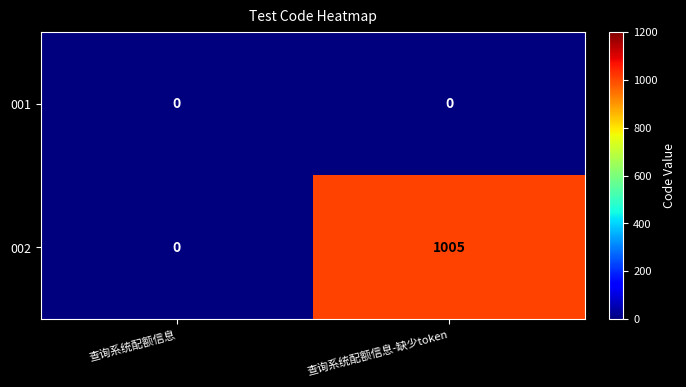

What is the spread (max minus min) of values at 查询系统配额信息-缺少token?

1005